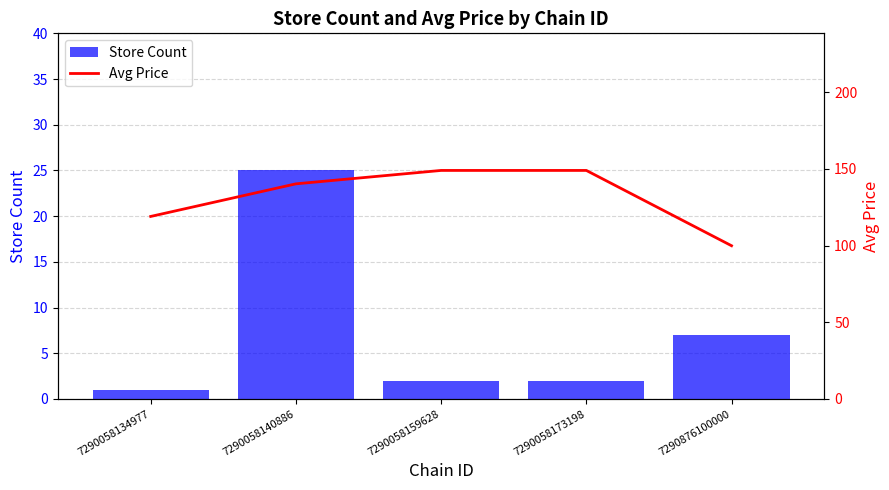

True or false: Avg Price has a value of 119.0 at 7290058134977.

True